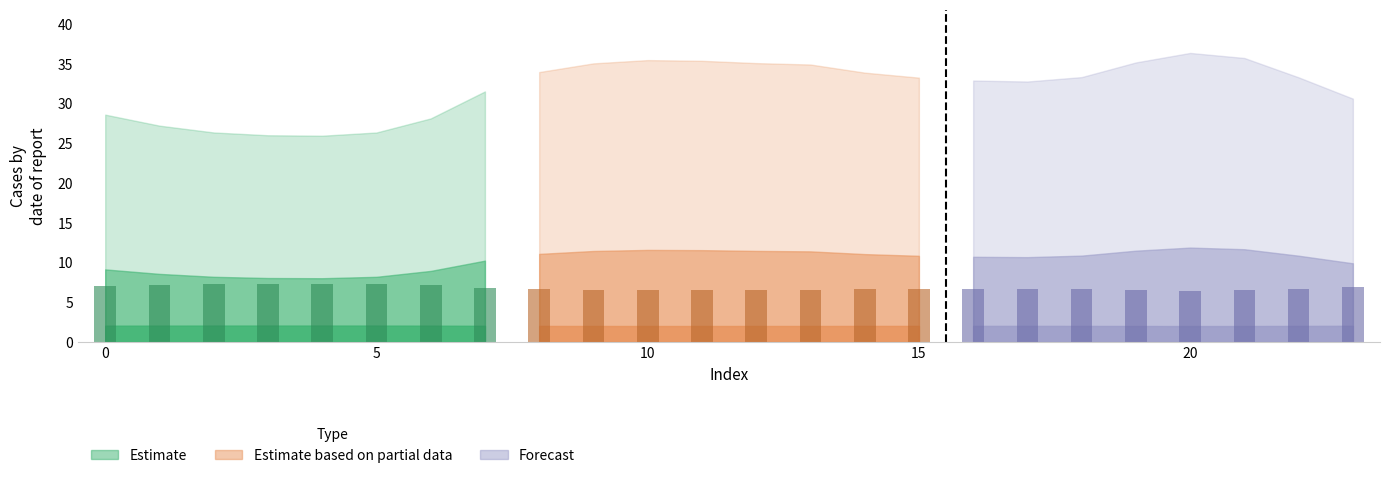

What is the lowest value of the col_3 Estimate series?

6.8